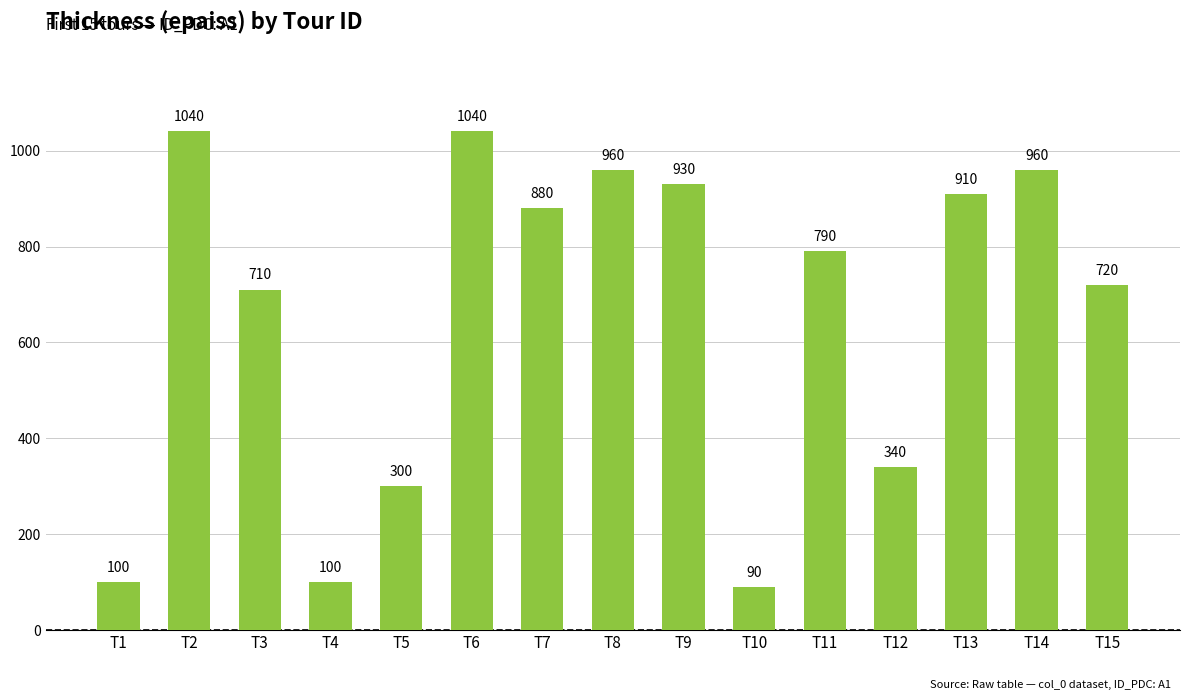

Which category has the lowest value across all series?

T10